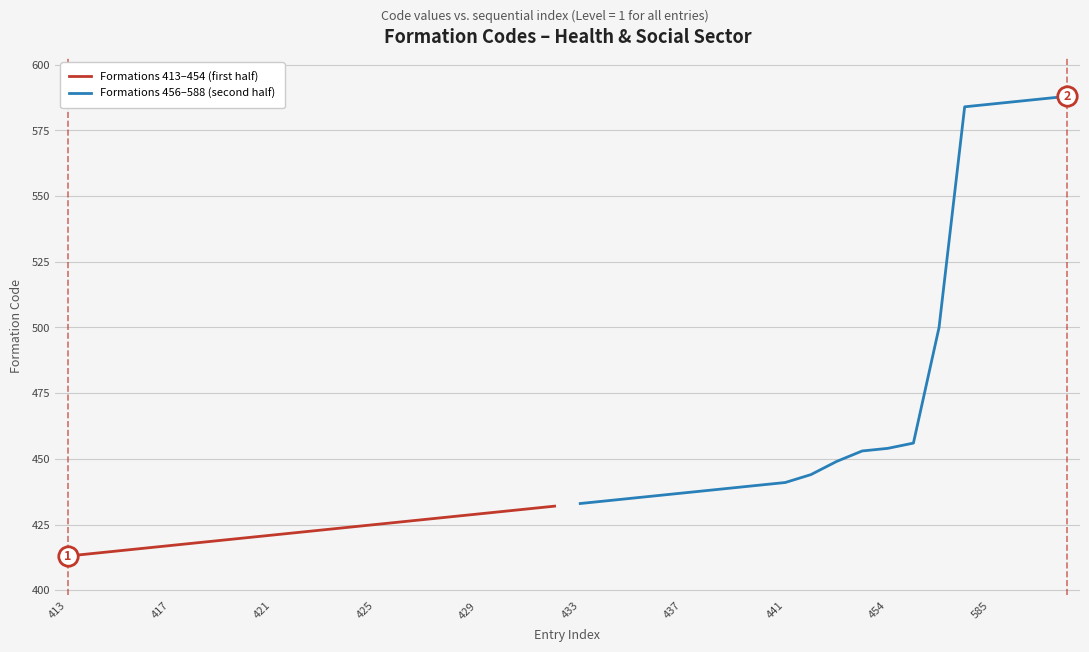

The Formations 413–454 (first half) series shows 572 at 421. True or false?

False